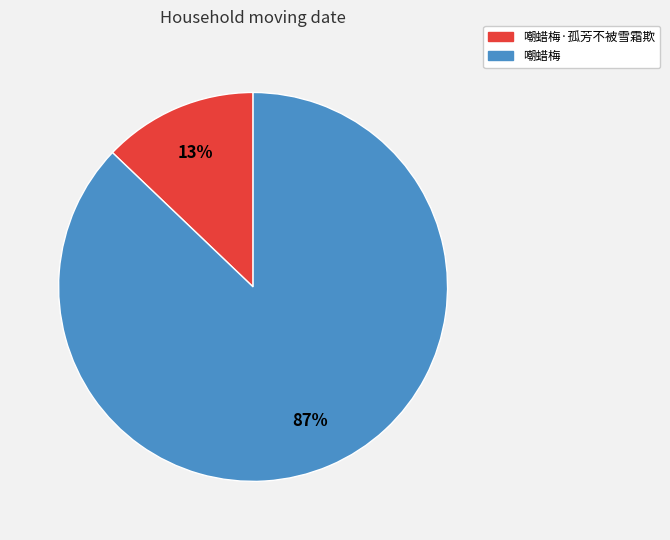

To the nearest percent, what is the combined percentage of 嘲蜡梅·孤芳不被雪霜欺 and 嘲蜡梅?

100%